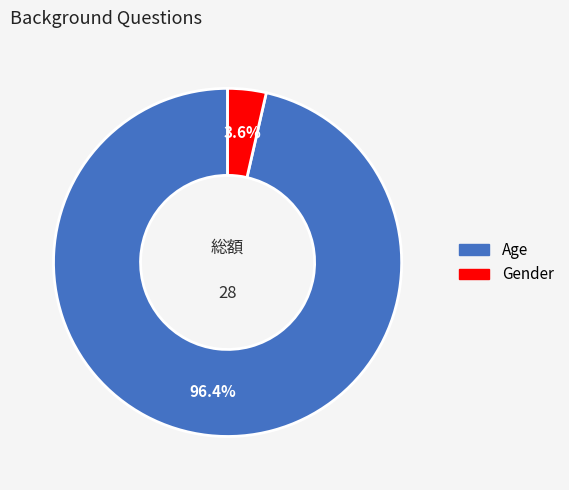

Which has a higher value, Gender or Age?

Age